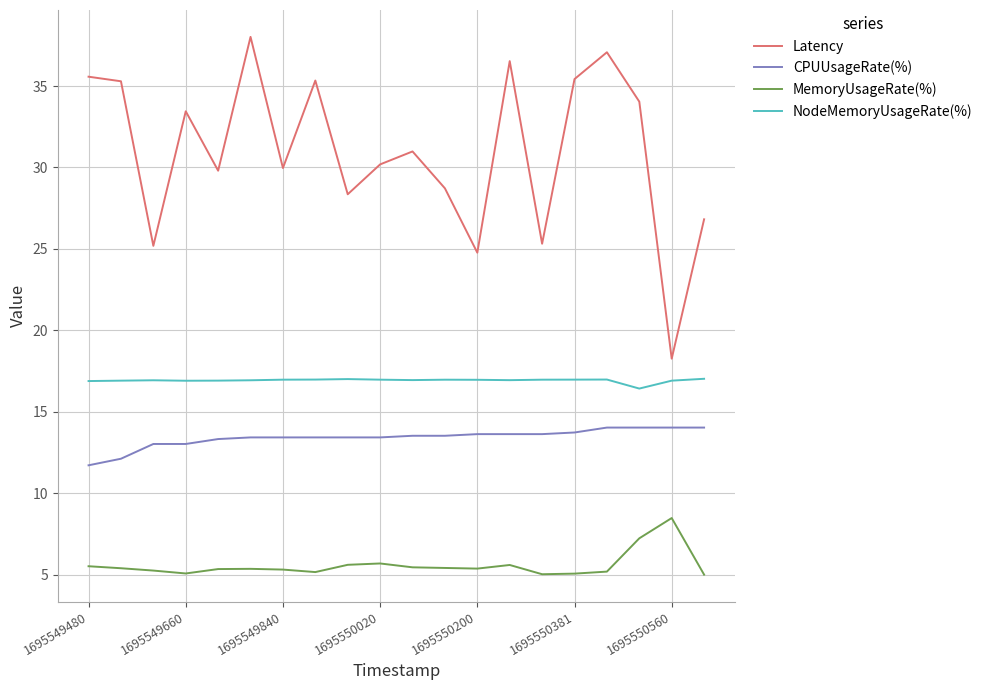

What is the maximum value for CPUUsageRate(%)?

14.0